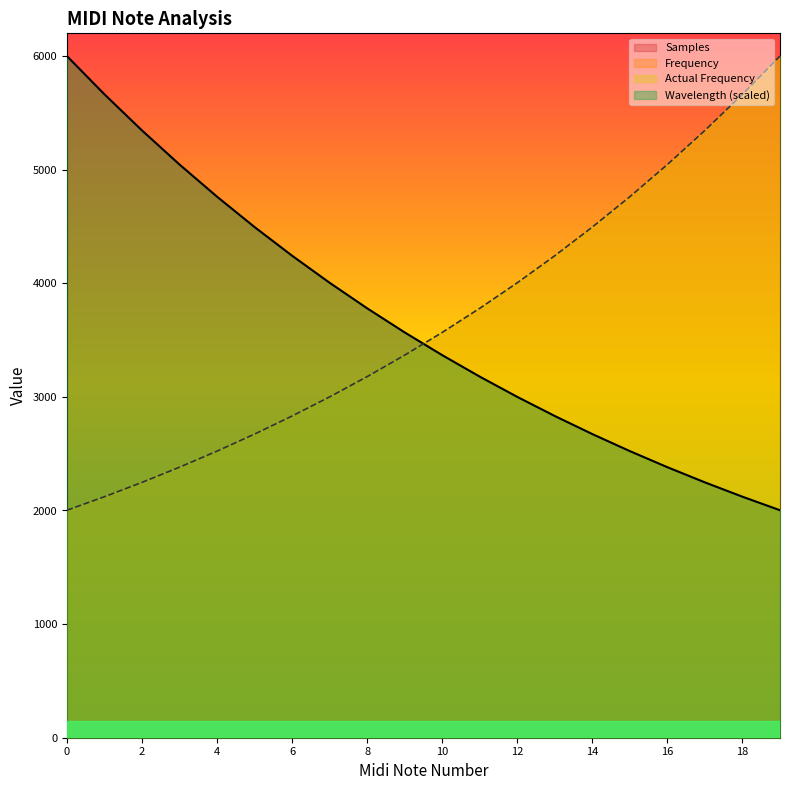

Reading left to right, what are all the values shown in this chart?

Frequency: 2002.3	2121.3	2247.5	2381.1	2522.7	2672.7	2831.6	3000.0	3178.4	3367.4	3567.6	3779.8	4004.5	4242.6	4494.9	4762.2	5045.4	5345.4	5663.2	6000.0
Wavelength: 6000.0	5663.2	5345.4	5045.4	4762.2	4494.9	4242.6	4004.5	3779.8	3567.6	3367.4	3178.4	3000.0	2831.6	2672.7	2522.7	2381.1	2247.5	2121.3	2002.3